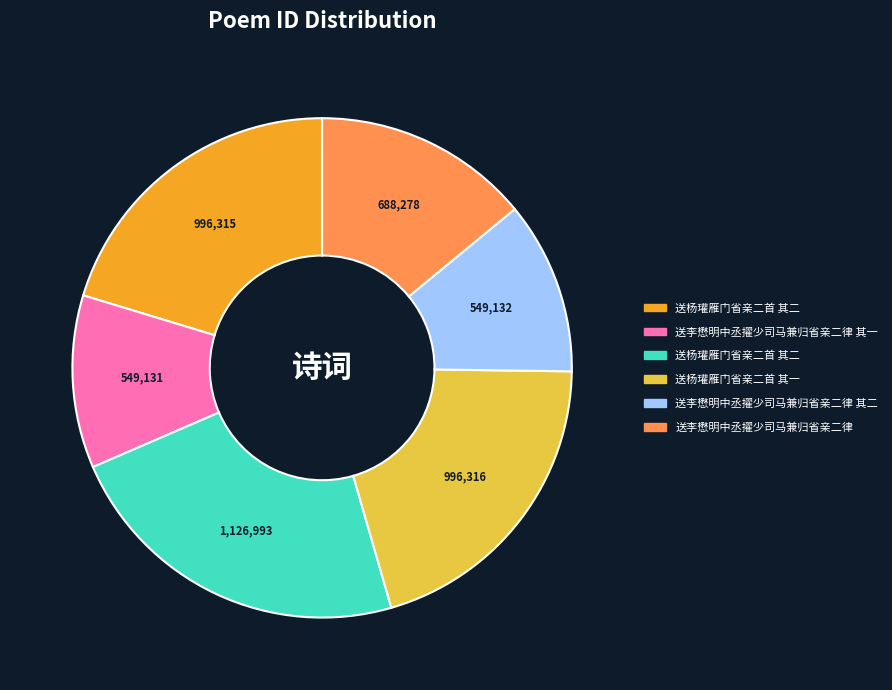

Is there a majority slice in this chart?

No